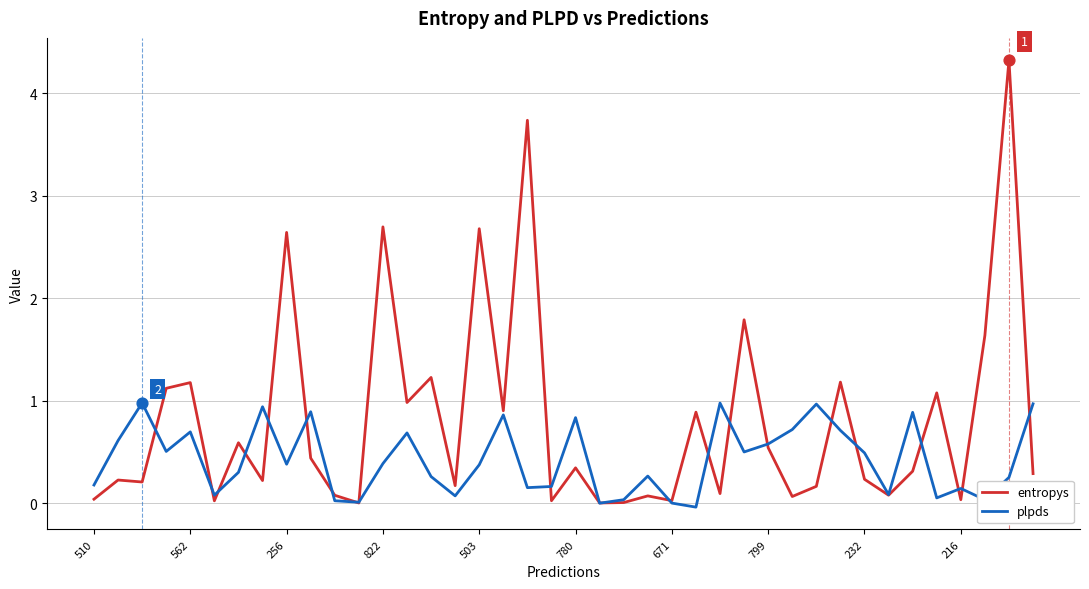

Which series has the largest total across all categories?

entropys